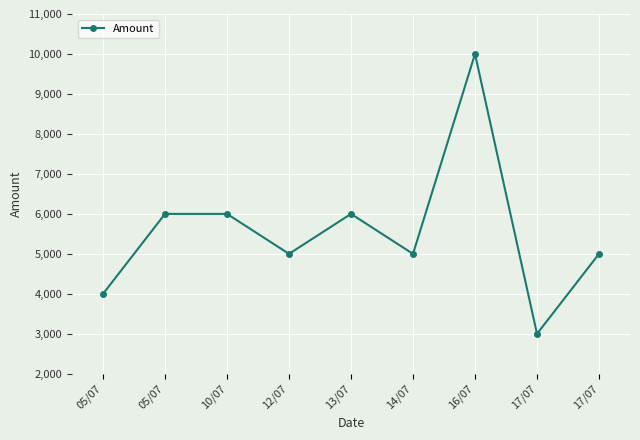

How many series are shown in this chart?

1